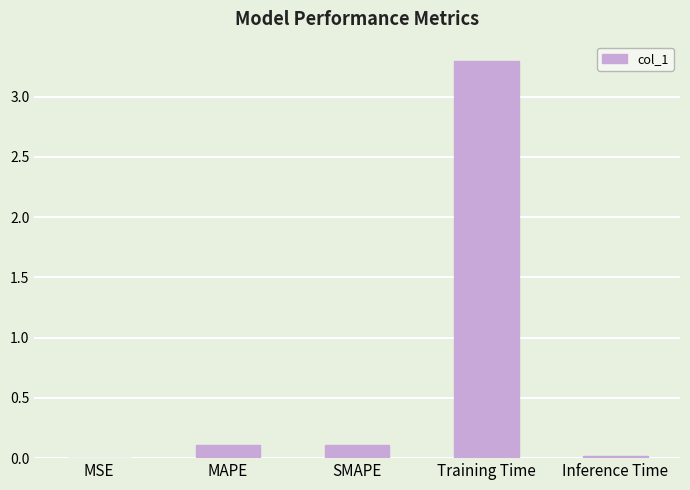

What is the sum of all values?

3.5